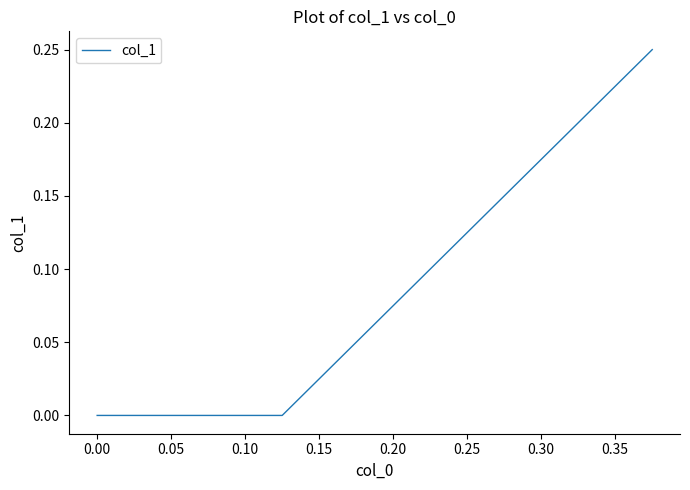

True or false: the data shows 0.4 at −0.05.

False